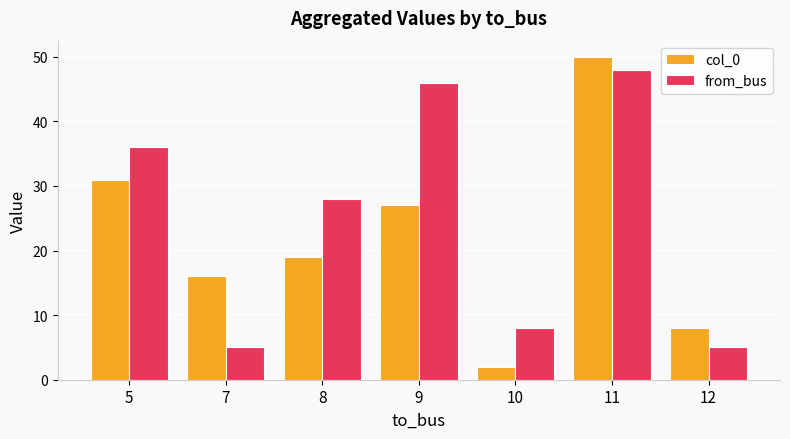

What is the total value across all series at 10?

10